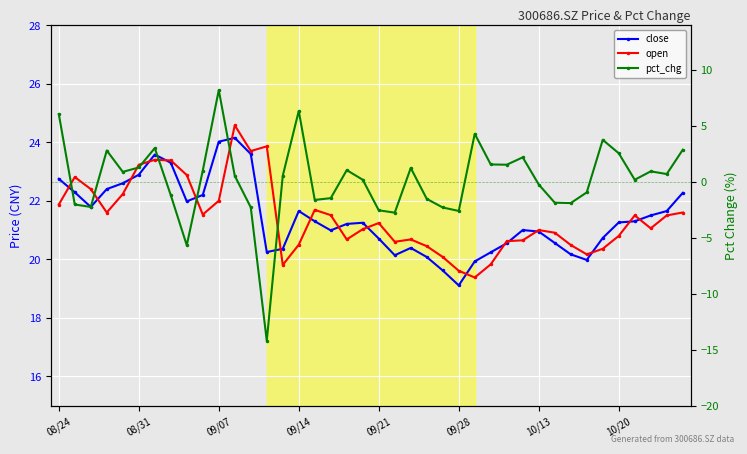

Which series has the largest total across all categories?

open